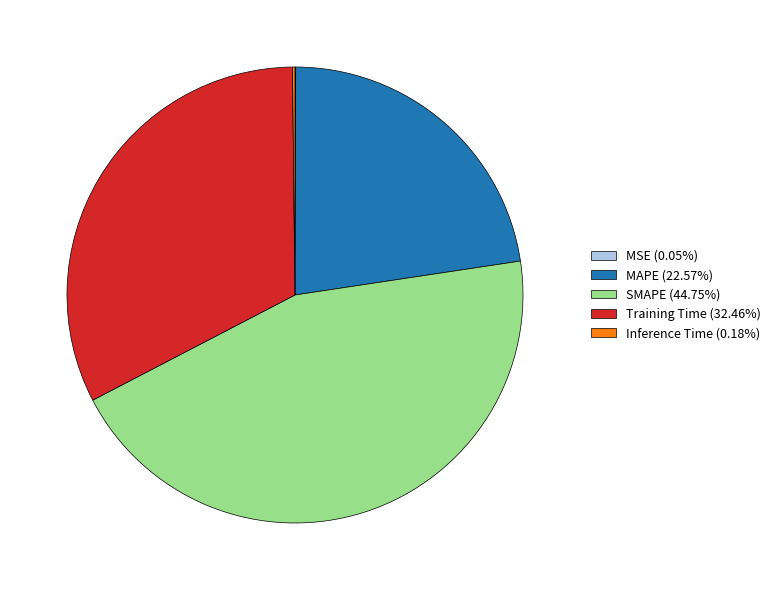

Is there any slice that represents more than half of the pie?

No